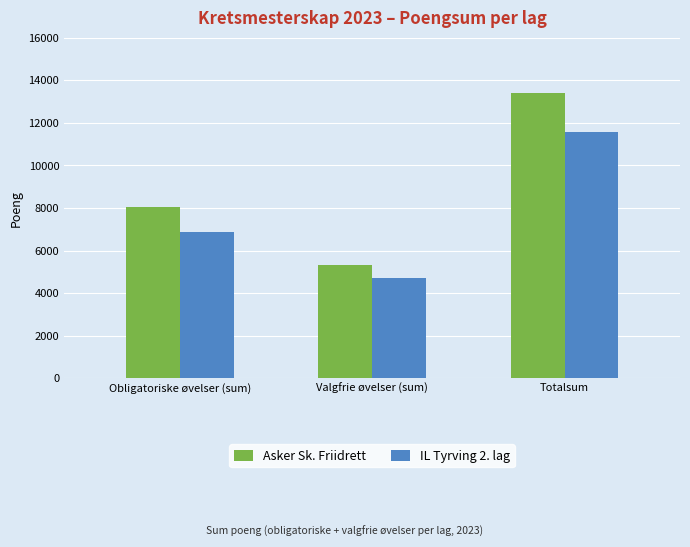

Is the value of IL Tyrving 2. lag at Obligatoriske øvelser (sum) greater than the value of Asker Sk. Friidrett at Valgfrie øvelser (sum)?

Yes